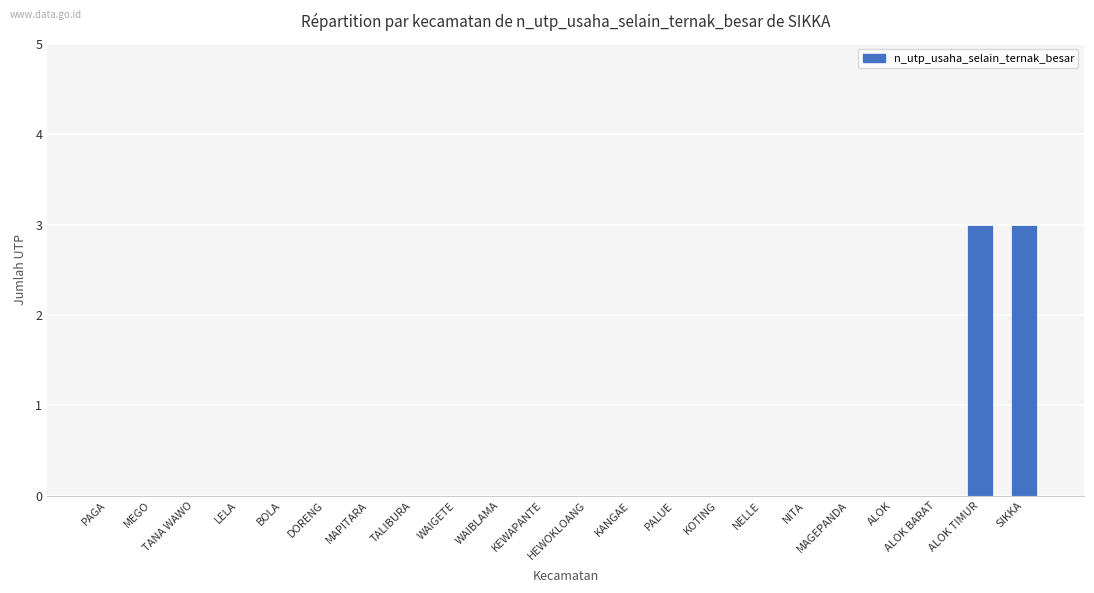

The chart shows a value of 1 at LELA. True or false?

False